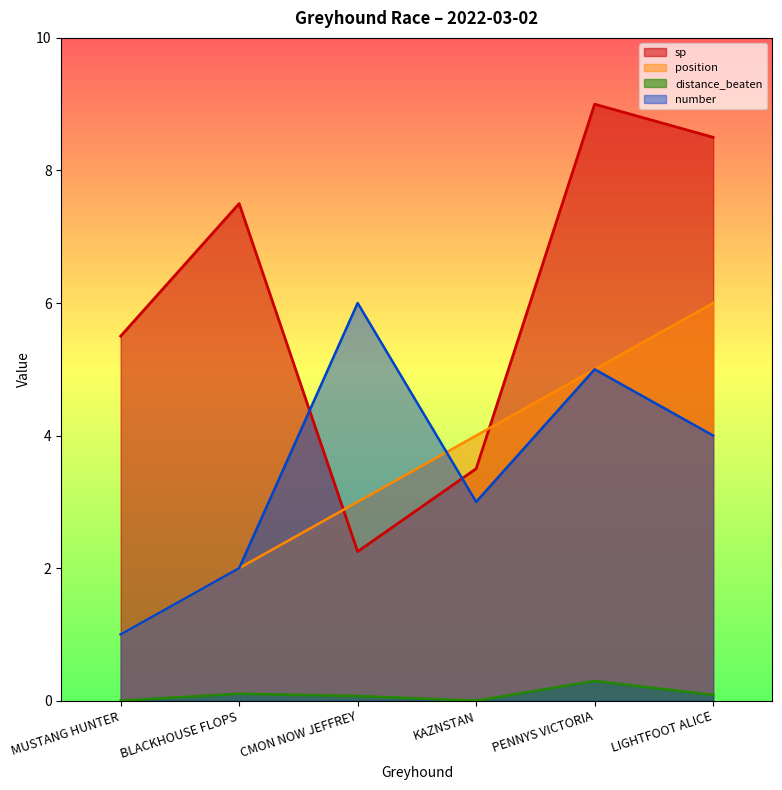

Where is distance_beaten nearest to the value 0?

MUSTANG HUNTER